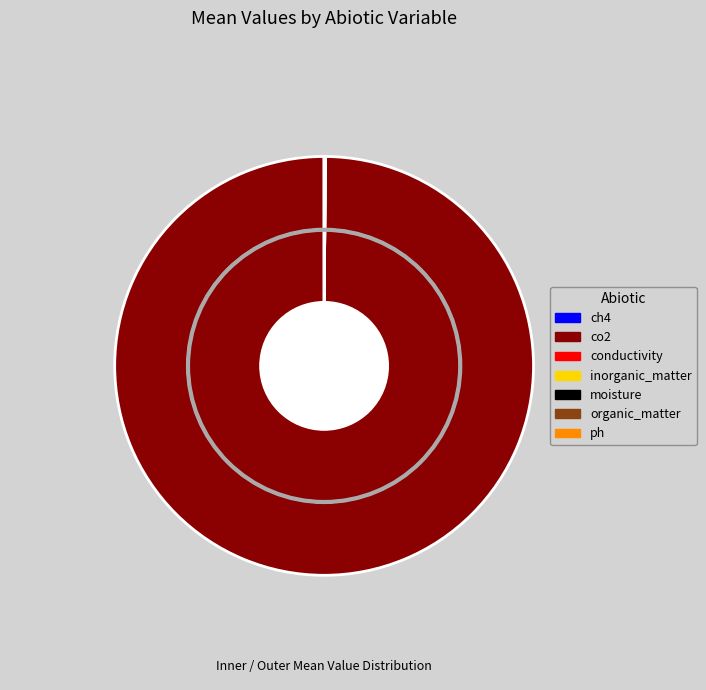

What percentage is NOT represented by co2?

0.1%